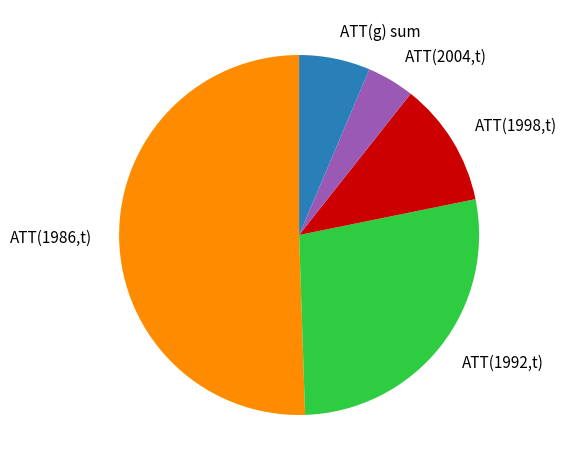

Which category has the biggest portion of the pie?

ATT(1986,t)